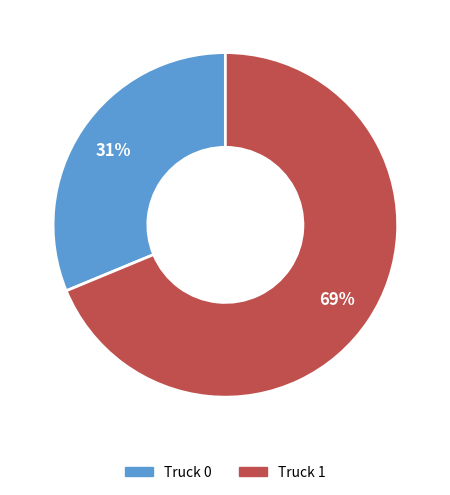

Which has a higher value, Truck 1 or Truck 0?

Truck 1